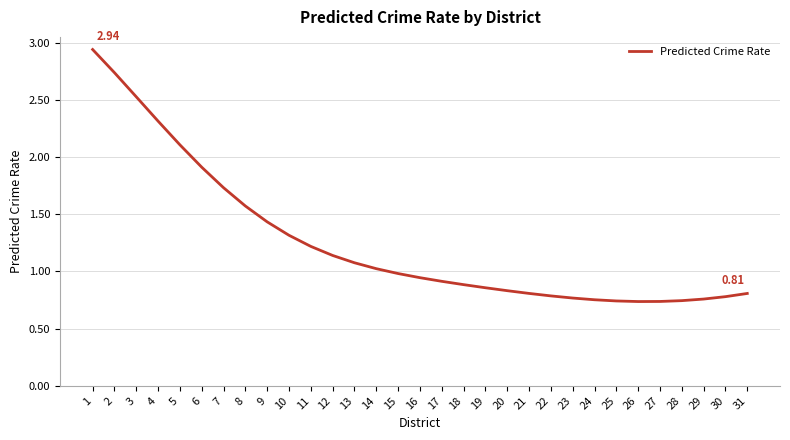

What is the difference between the values at 10 and 30?

0.5